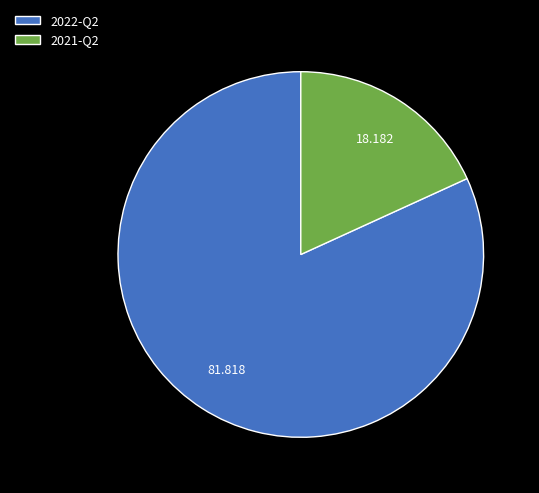

The 2022-Q2 slice represents 88% of the pie. True or false?

False